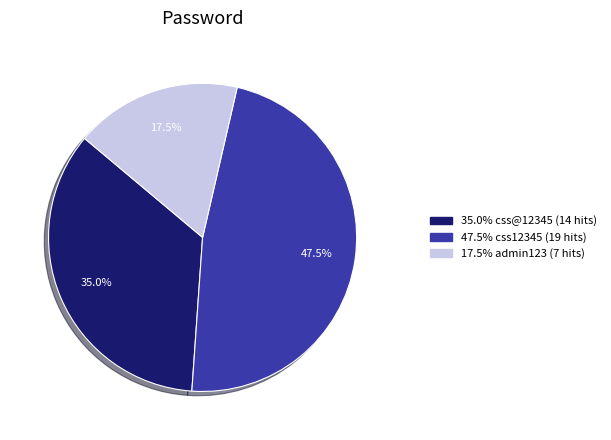

How many slices are in this pie chart?

3